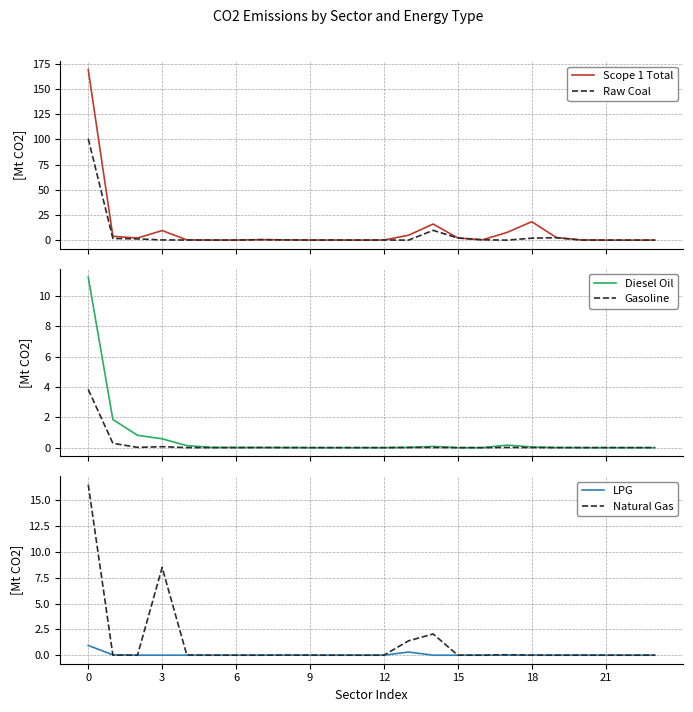

Reading left to right, extract all data points from this chart.

Scope 1 Total: 169.5	3.9	2.1	9.5	0.3	0.1	0.1	0.5	0.2	0.1	0.1	0.0	0.1	4.9	16.0	2.2	0.3	7.7	18.3	2.6	0.2	0.0	0.0	0.0
Raw Coal: 100.8	1.7	1.2	0.2	0.1	0.0	0.0	0.4	0.2	0.1	0.1	0.0	0.1	0.0	9.7	2.1	0.3	0.0	1.9	2.4	0.1	0.0	0.0	0.0
Diesel Oil: 11.3	1.9	0.8	0.6	0.1	0.0	0.0	0.0	0.0	0.0	0.0	0.0	0.0	0.0	0.1	0.0	0.0	0.2	0.0	0.0	0.0	0.0	0.0	0.0
Gasoline: 3.8	0.3	0.0	0.1	0.0	0.0	0.0	0.0	0.0	0.0	0.0	0.0	0.0	0.0	0.0	0.0	0.0	0.0	0.0	0.0	0.0	0.0	0.0	0.0
LPG: 0.9	0.0	0.0	0.0	0.0	0.0	0.0	0.0	0.0	0.0	0.0	0.0	0.0	0.3	0.0	0.0	0.0	0.0	0.0	0.0	0.0	0.0	0.0	0.0
Natural Gas: 16.5	0.0	0.0	8.5	0.0	0.0	0.0	0.0	0.0	0.0	0.0	0.0	0.0	1.4	2.1	0.0	0.0	0.0	0.0	0.0	0.0	0.0	0.0	0.0